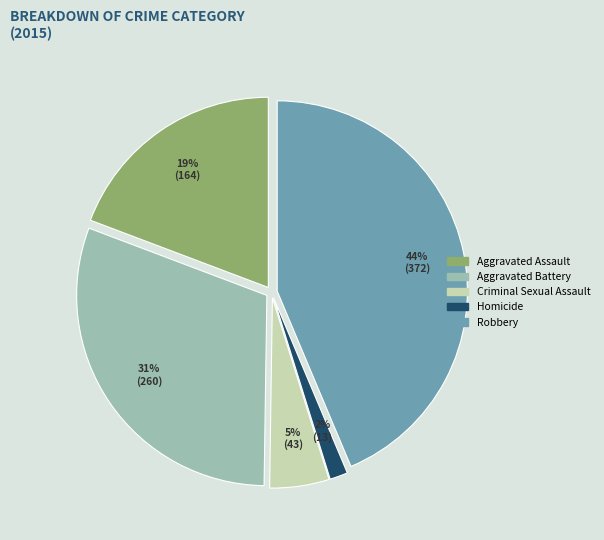

To the nearest percent, what portion does Criminal Sexual Assault represent?

5%